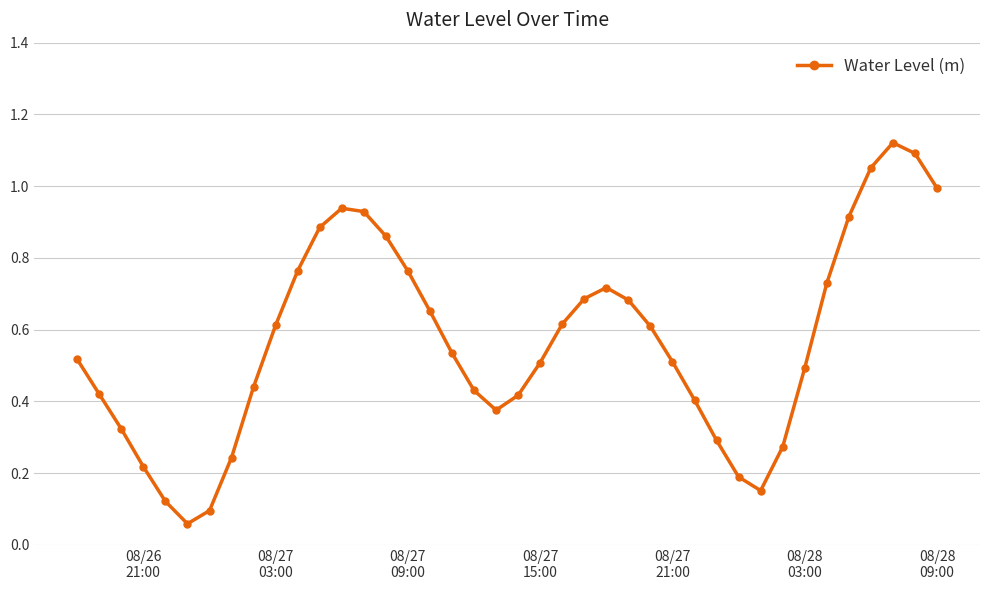

What is the sum of all values?

22.6